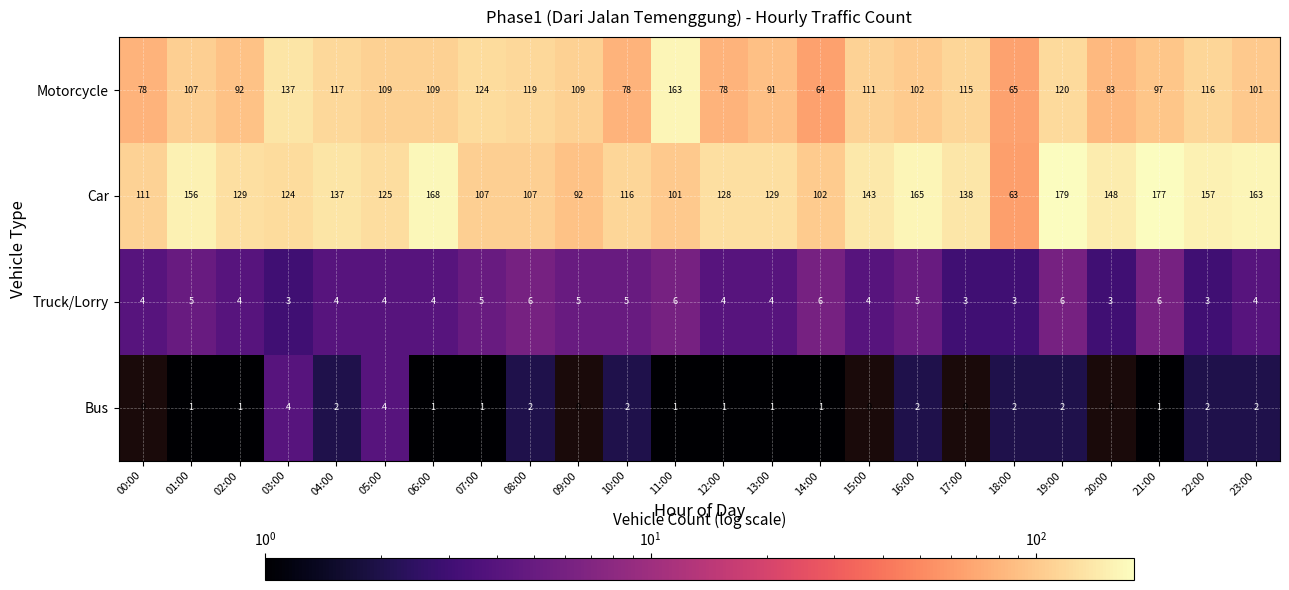

At how many categories does at least one series exceed 100?

23